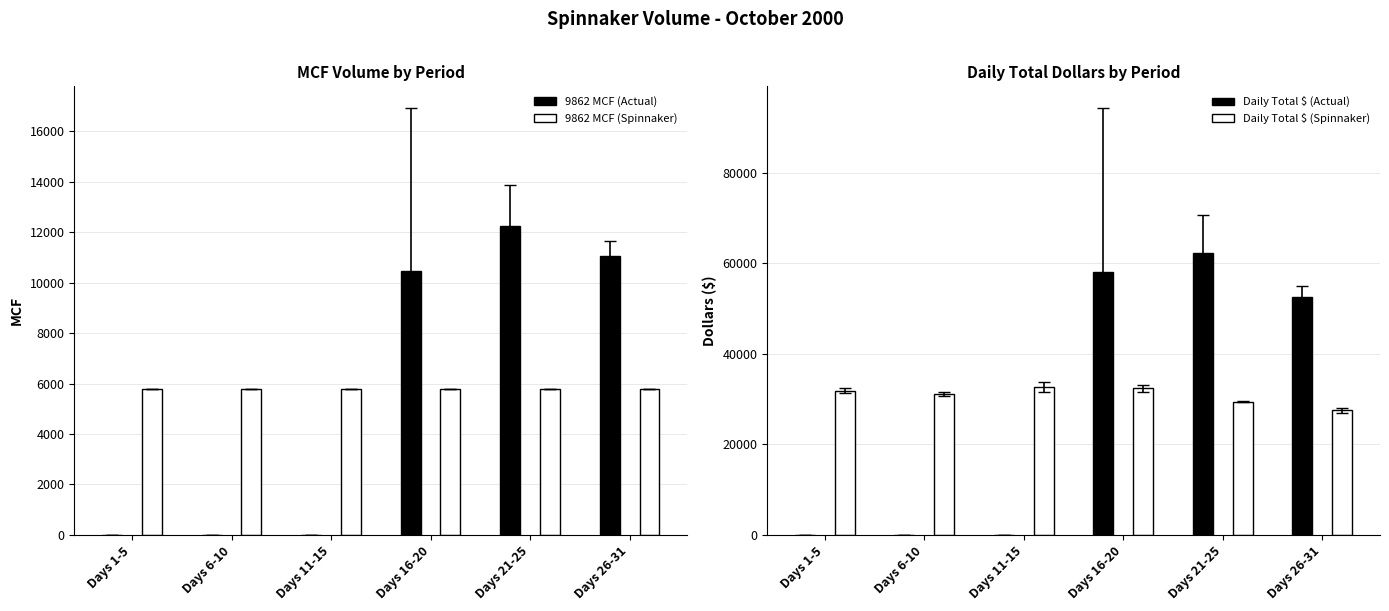

At which category is the sum across all series the highest?

Days 21-25